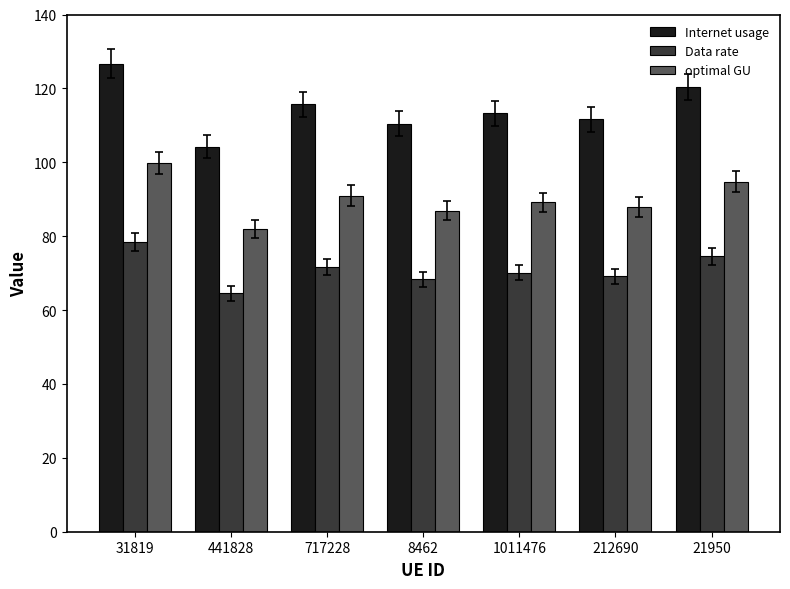

The optimal GU series shows 87.8 at 212690. True or false?

True